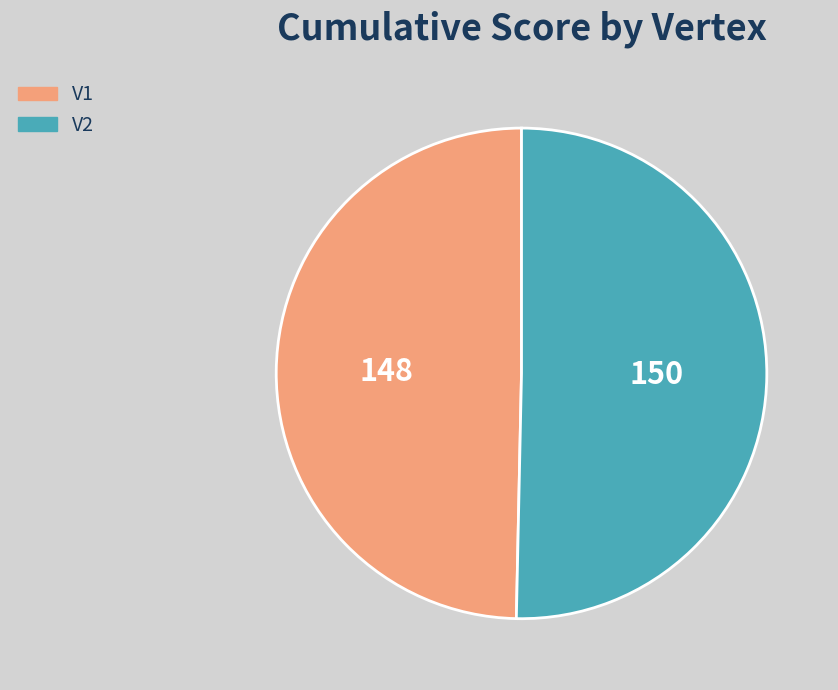

Which slice is the smallest?

V1